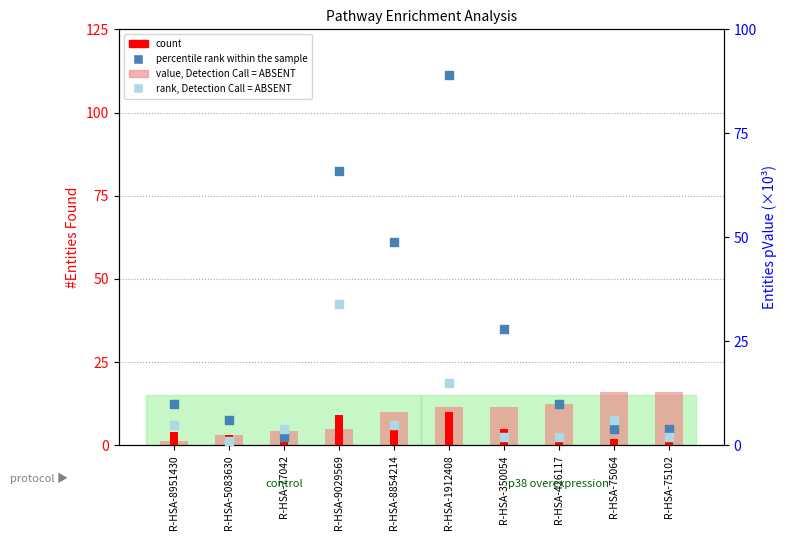

What are all the series names shown in the legend?

value, Detection Call = ABSENT, count, percentile rank within the sample, rank, Detection Call = ABSENT